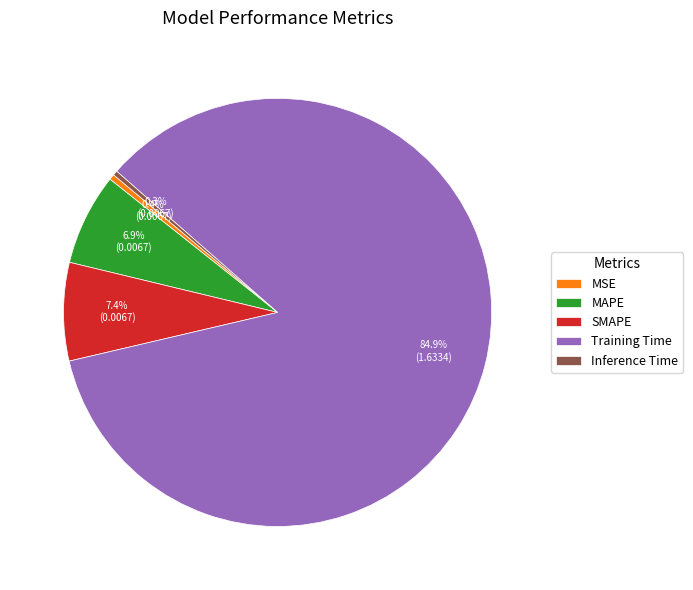

To the nearest percent, what is the average slice percentage?

20%